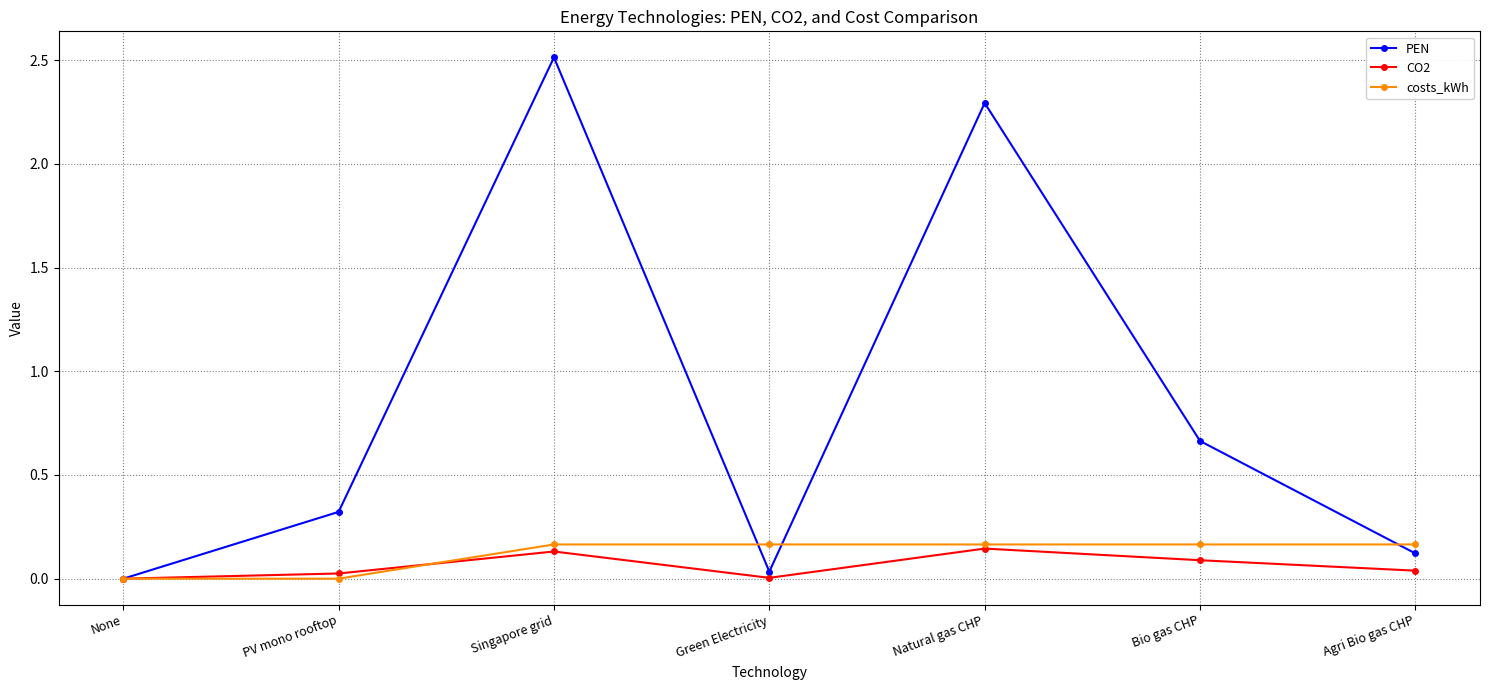

What are all the series names shown in the legend?

PEN, CO2, costs_kWh